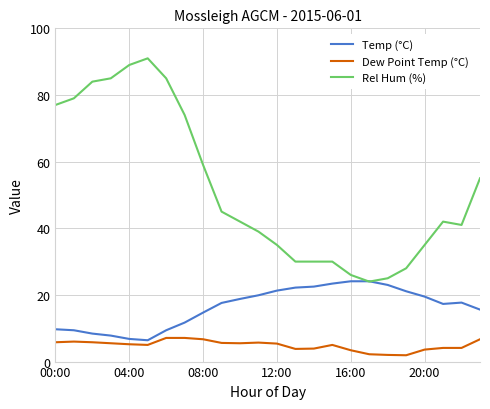

Which series has the widest spread of values?

Rel Hum (%)